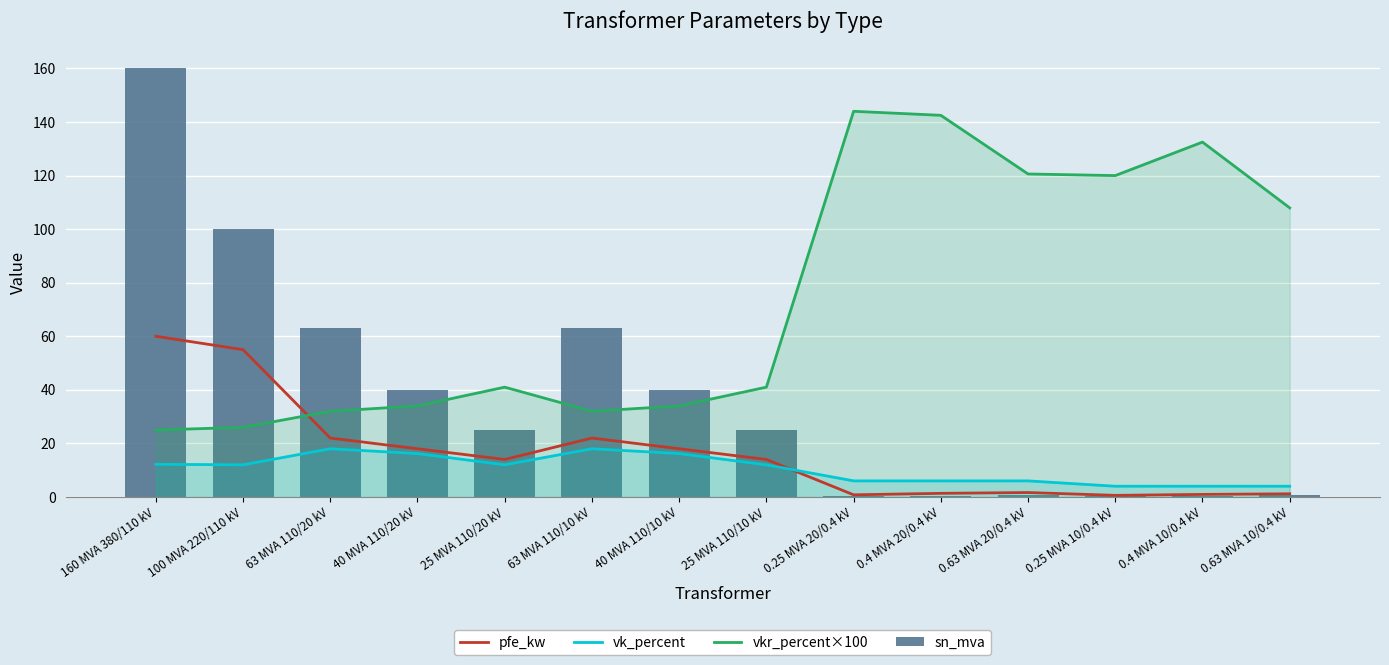

What is the label of the 8th bar from the right?

40 MVA 110/10 kV